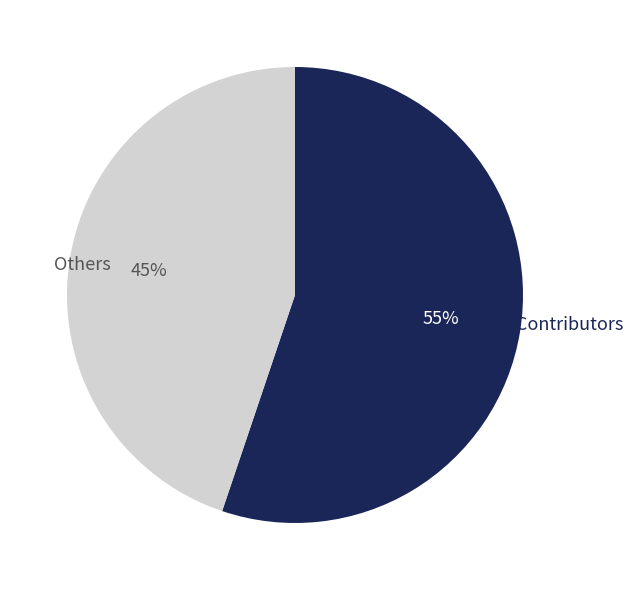

Count the number of slices in the pie.

2